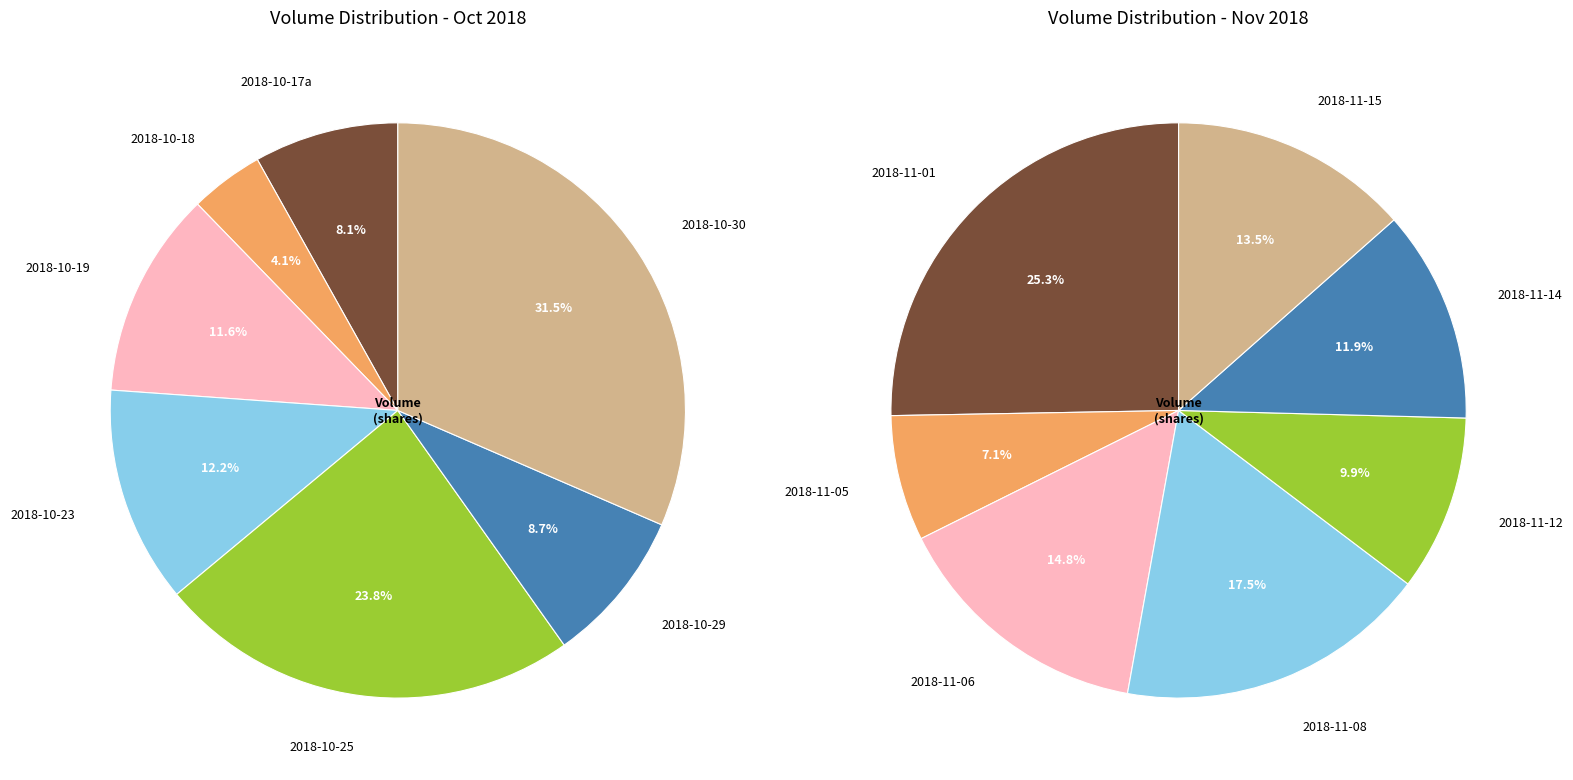

Is it true that 2 is 7% of the pie?

True